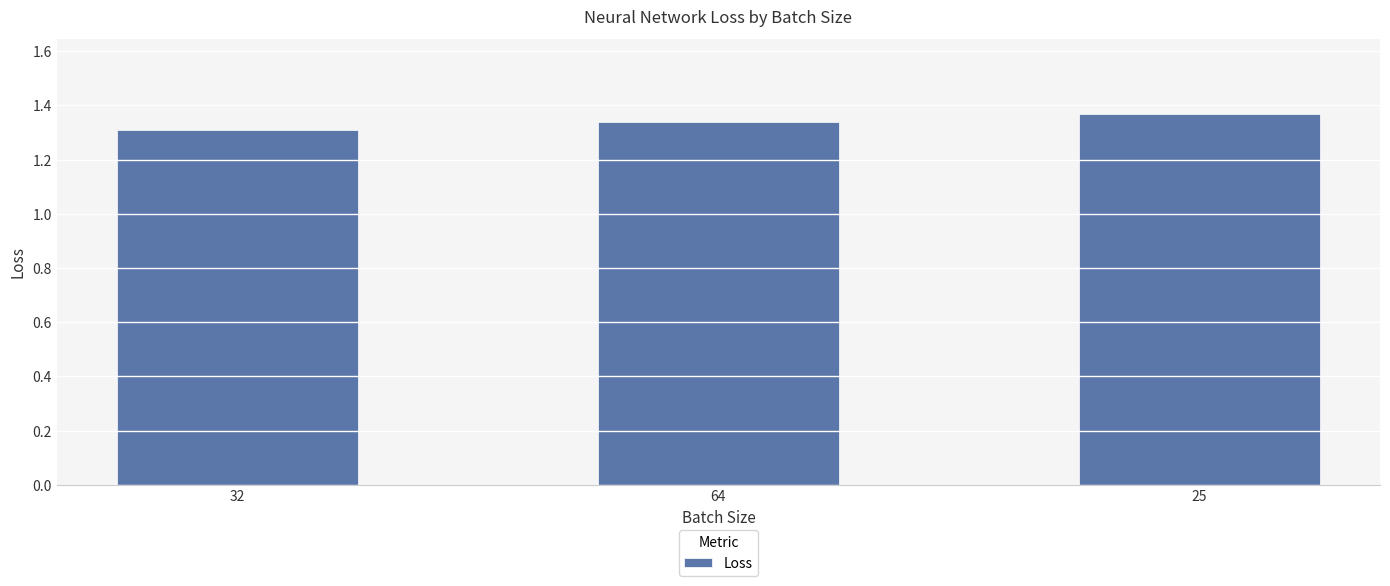

What is the sum of all values?

4.0